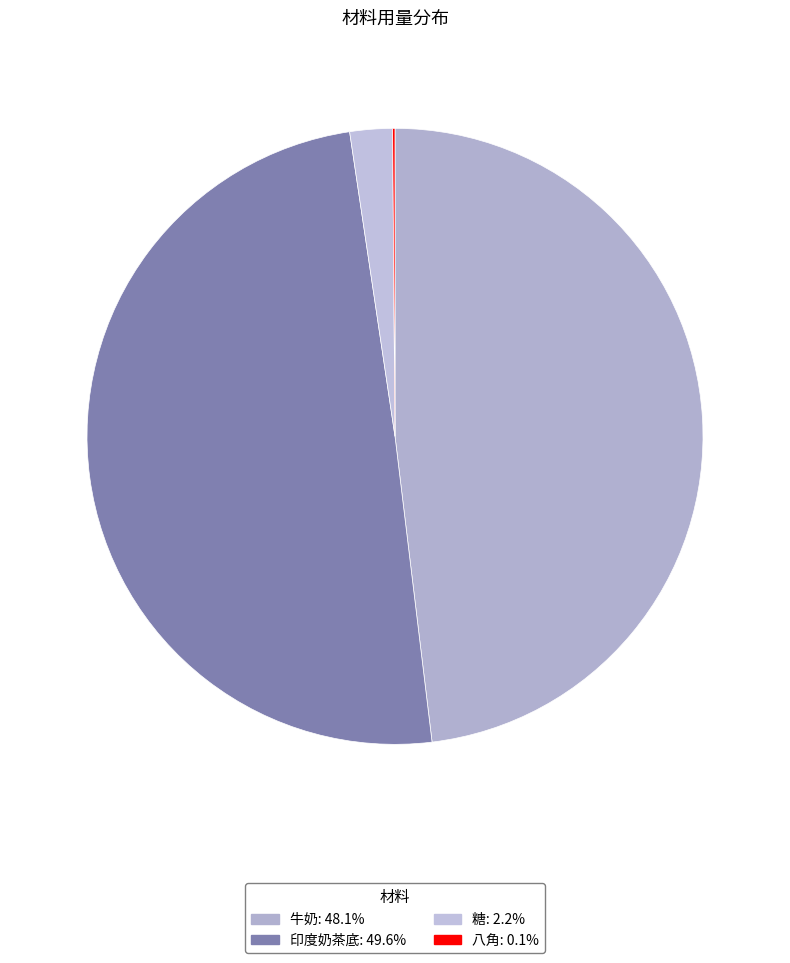

The 八角 slice represents 12% of the pie. True or false?

False